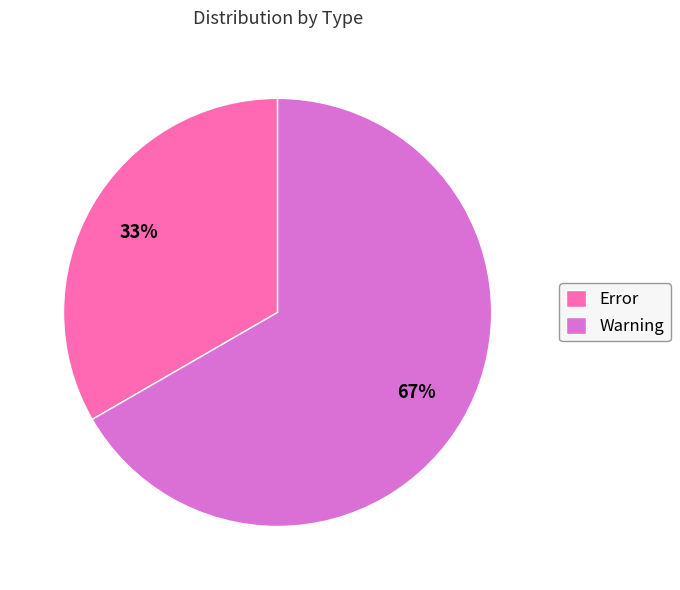

To the nearest percent, what portion does Error represent?

33%